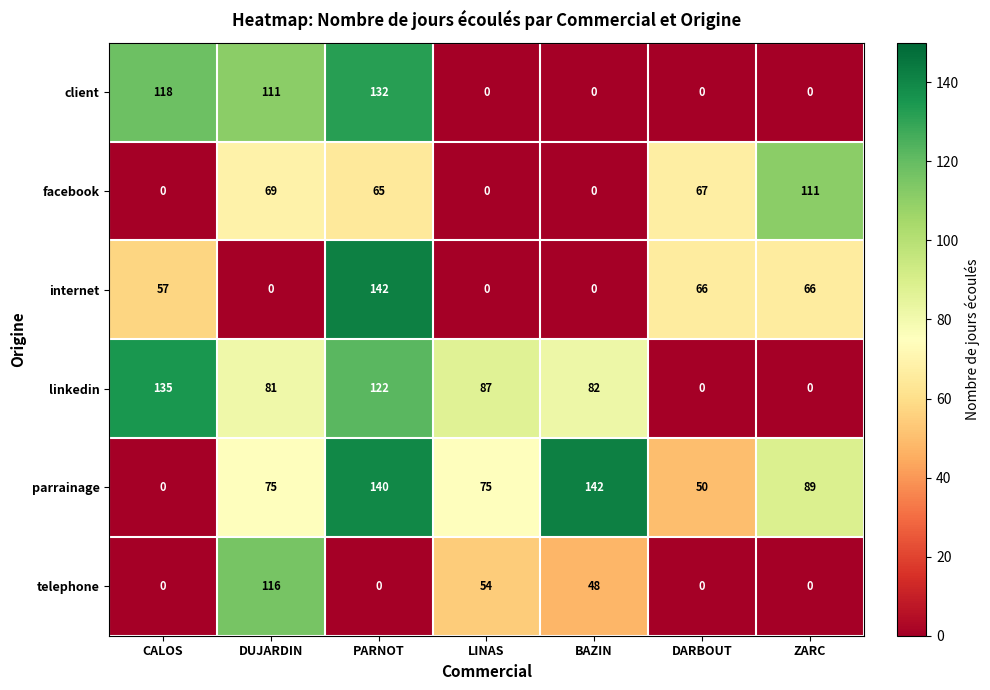

What is the total value across all series at DARBOUT?

183